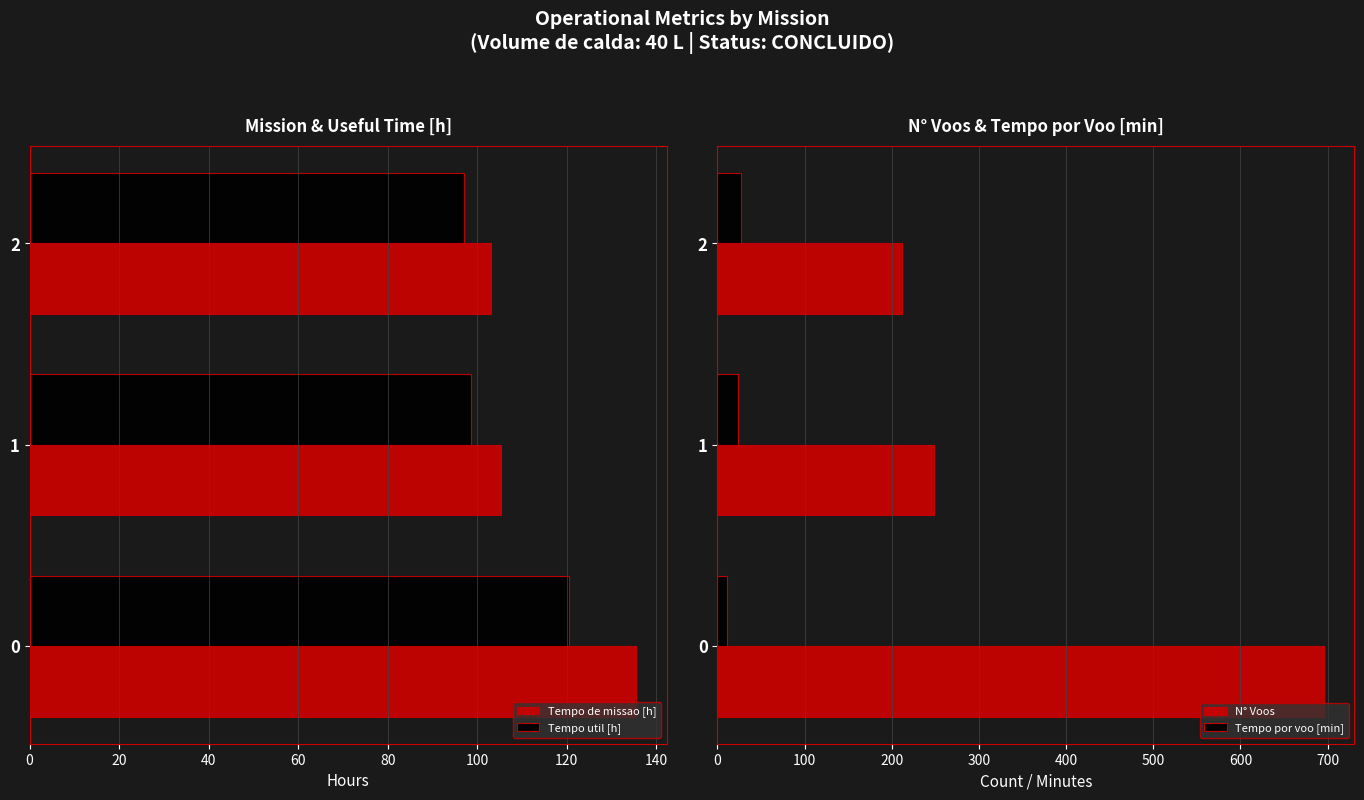

How many categories are shown in the chart?

3